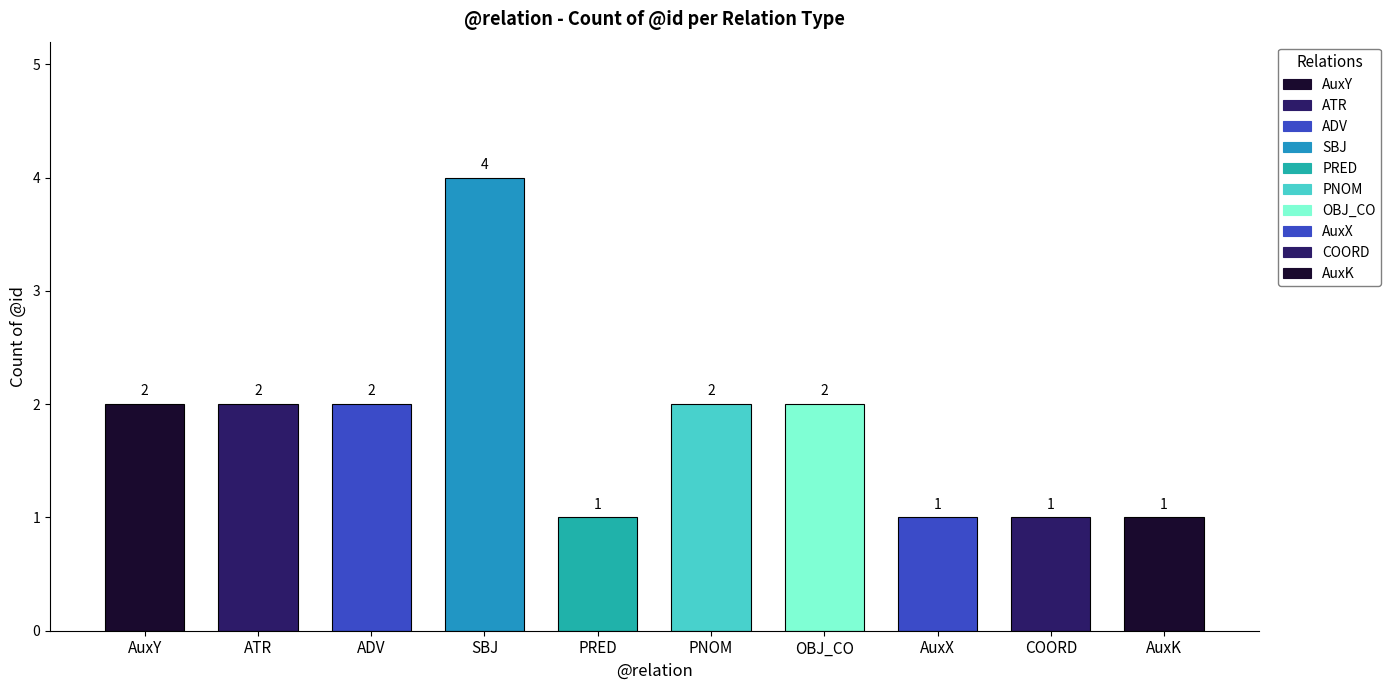

Reading left to right, list all the values displayed in this chart.

2	2	2	4	1	2	2	1	1	1